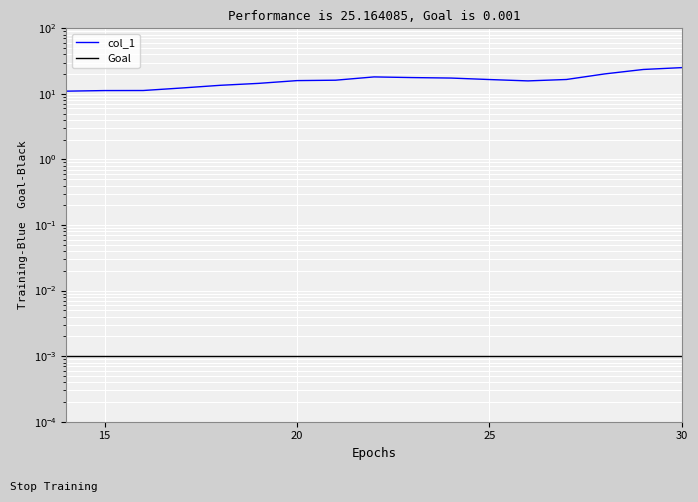

Which has a higher value, 20 or 30?

30